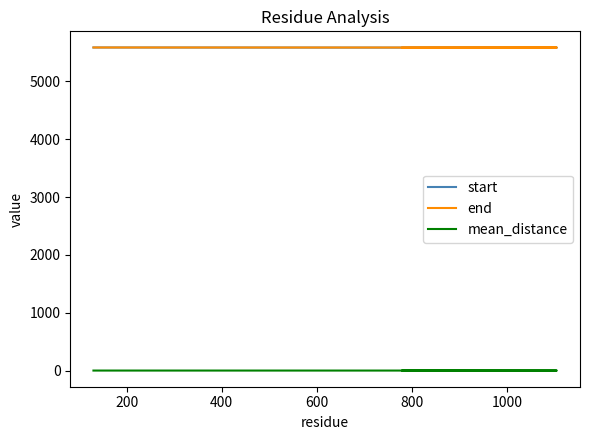

Which series has the largest total across all categories?

end